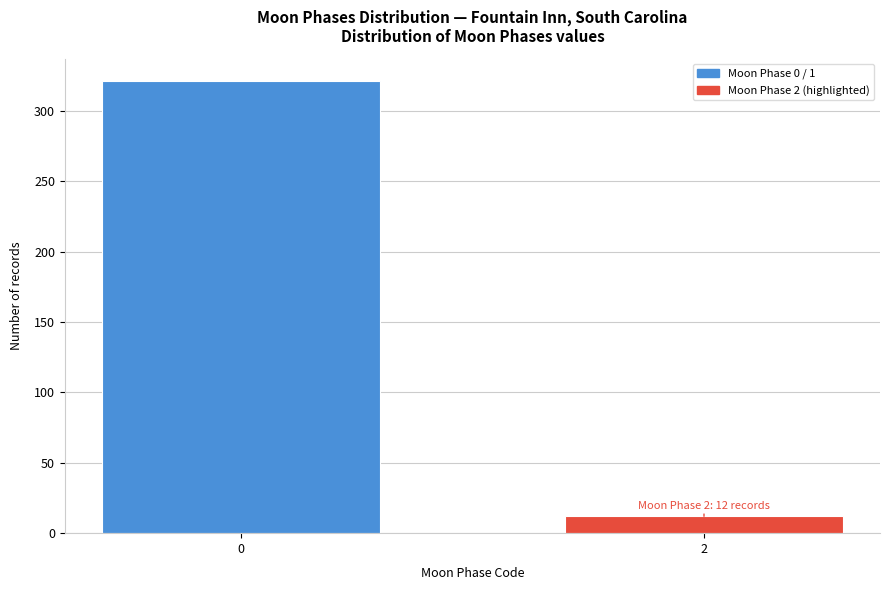

Reading left to right, transcribe all the data shown in this chart.

0=321	2=12